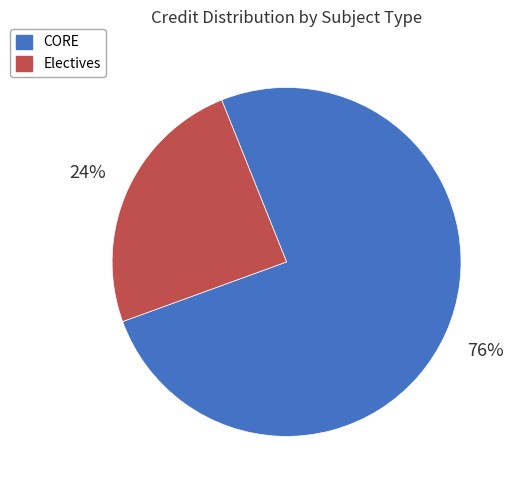

What is the ratio of the value at Electives to the value at CORE?

0.3